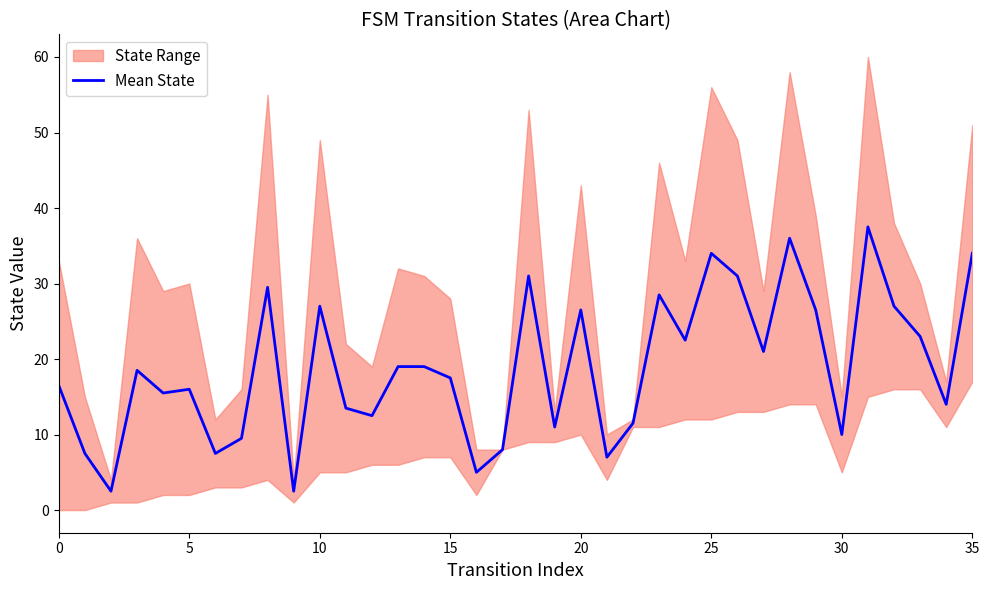

What is the highest value of the Mean State series?

37.5